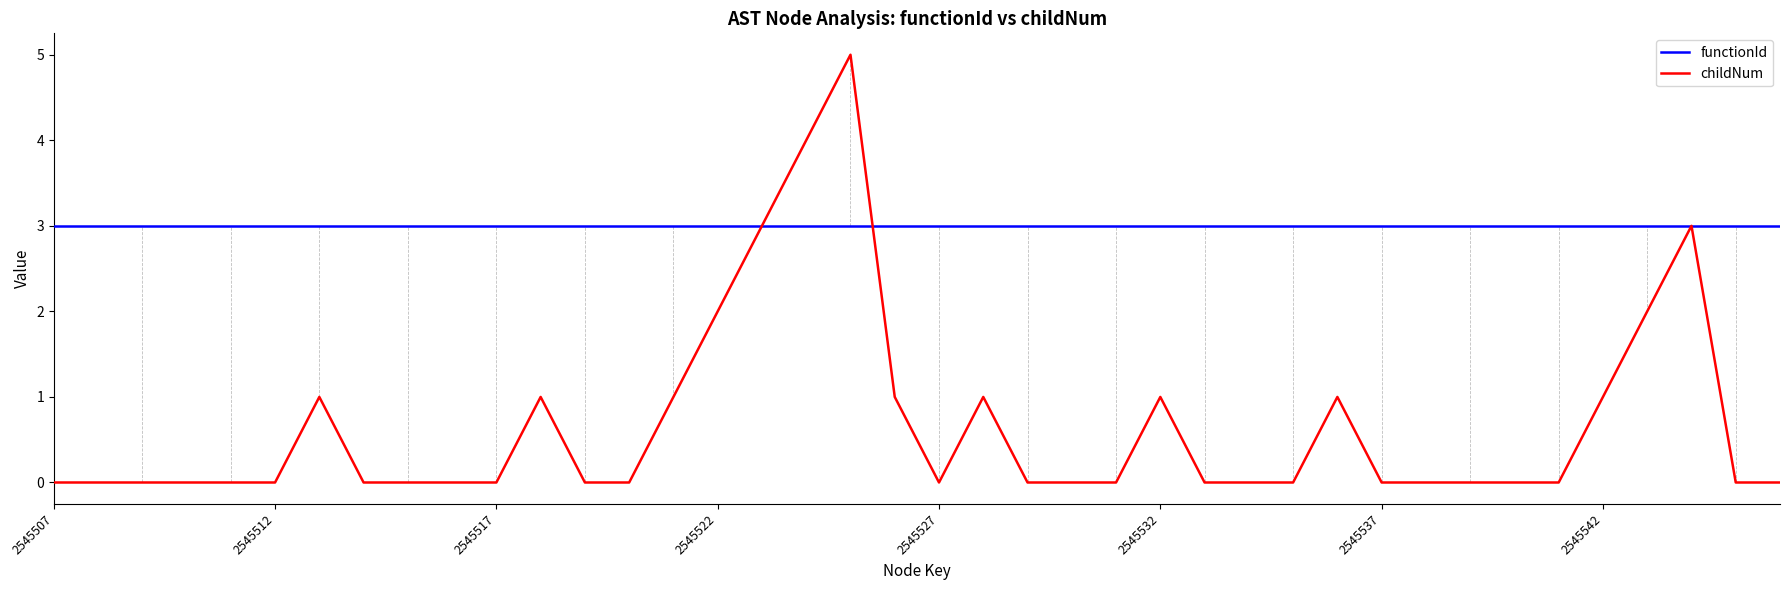

Which series has the largest range (max minus min)?

childNum